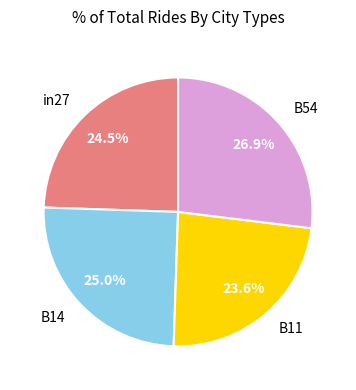

How much of the chart is everything except B54?

73.1%